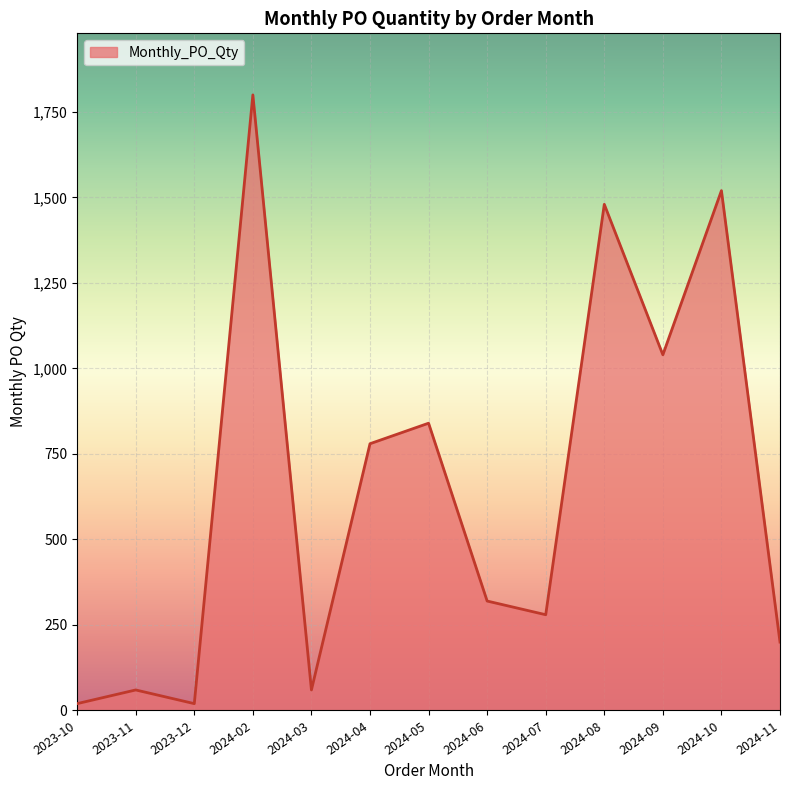

What is the difference between the values at 2024-04 and 2024-09?

260